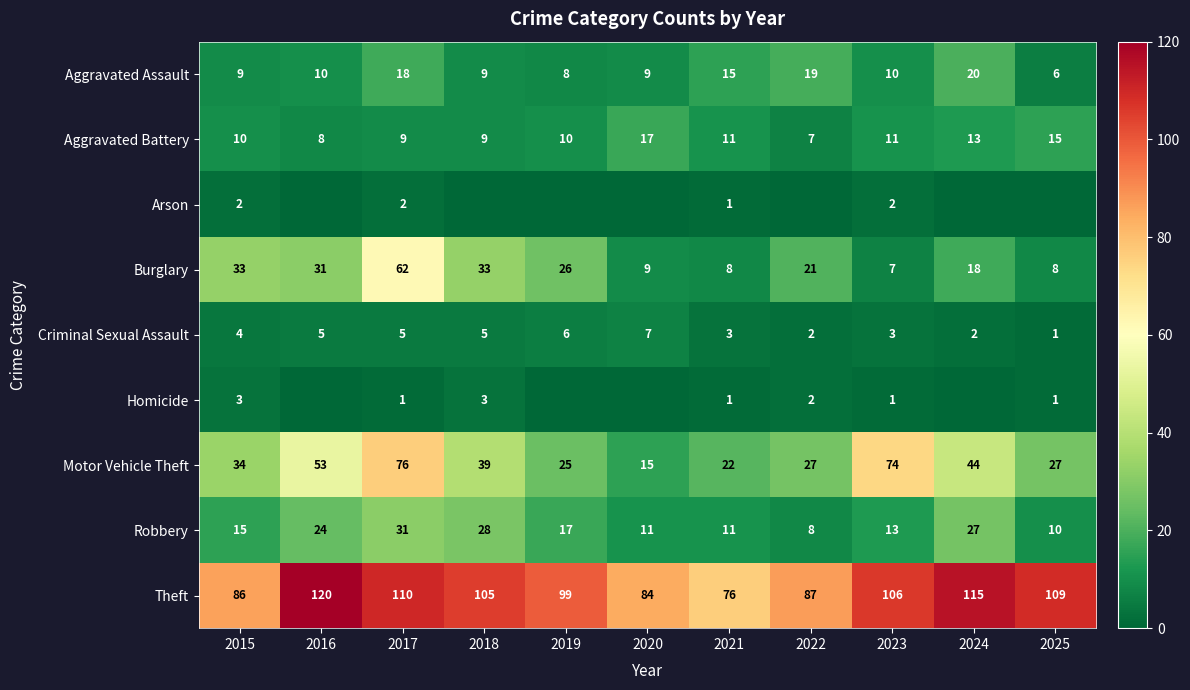

What is the average value of the Aggravated Battery series?

11